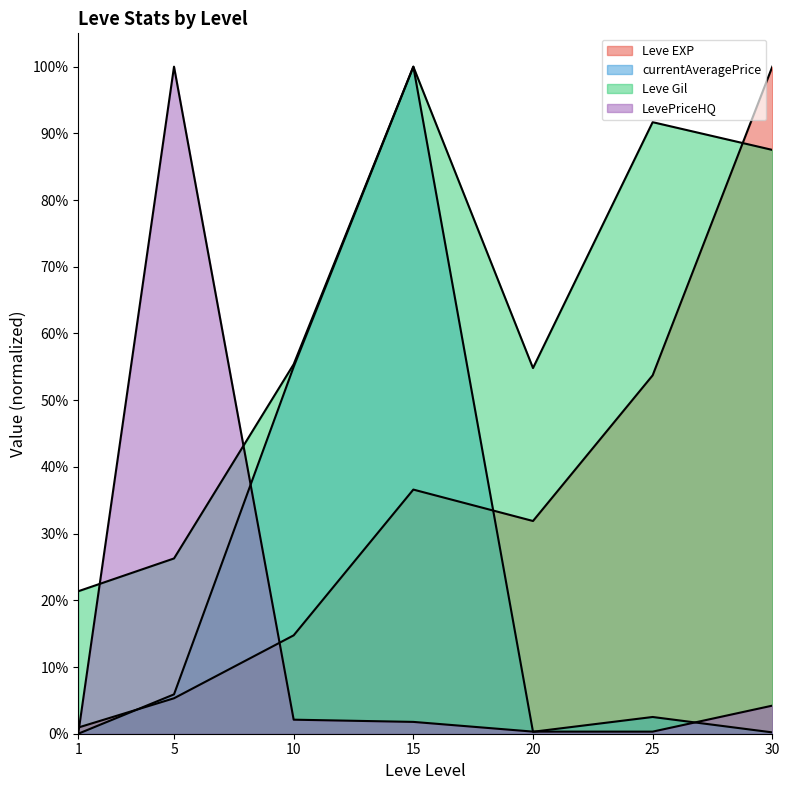

True or false: Leve EXP and currentAveragePrice cross at least once.

True